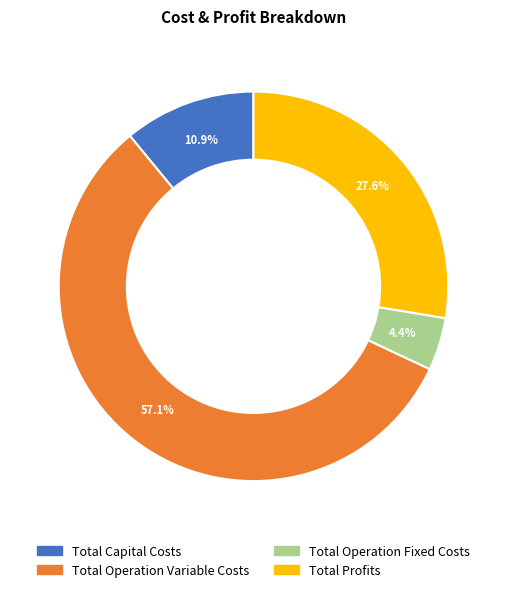

Which category has the biggest portion of the pie?

Total Operation Variable Costs